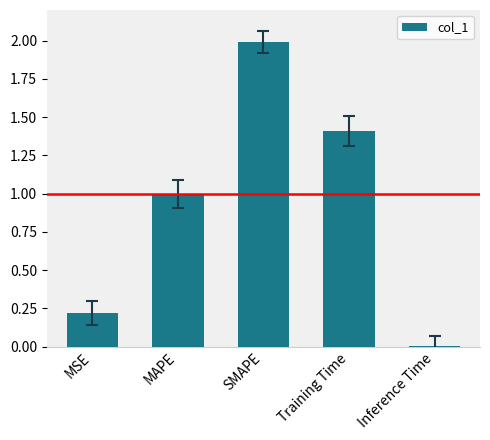

List the labels in order of value, smallest first.

Inference Time, MSE, MAPE, Training Time, SMAPE